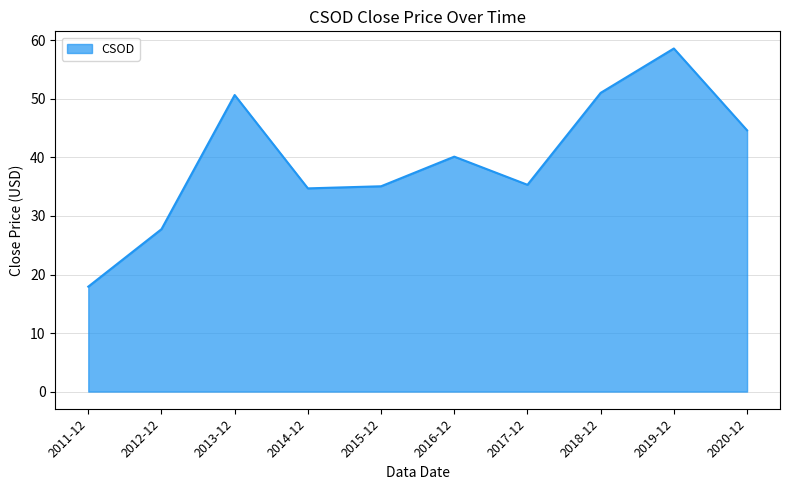

What position from the right is 2015-12?

6